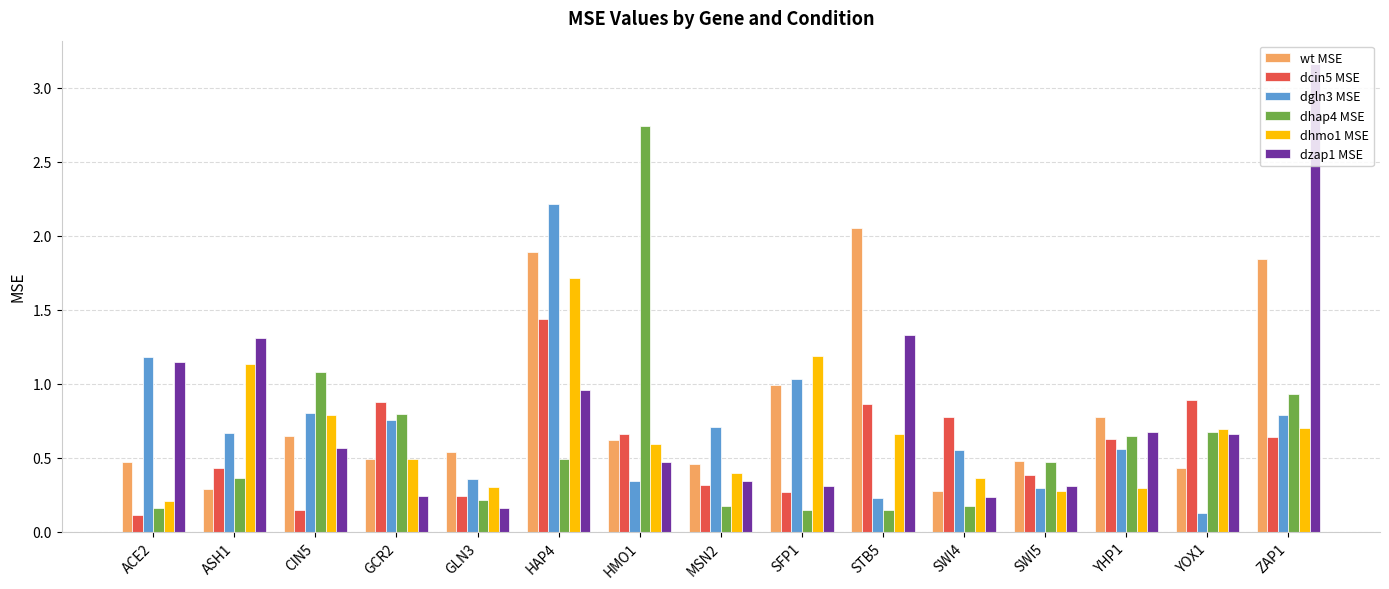

What is the difference between the maximum and minimum values in the dhmo1 MSE series?

1.5